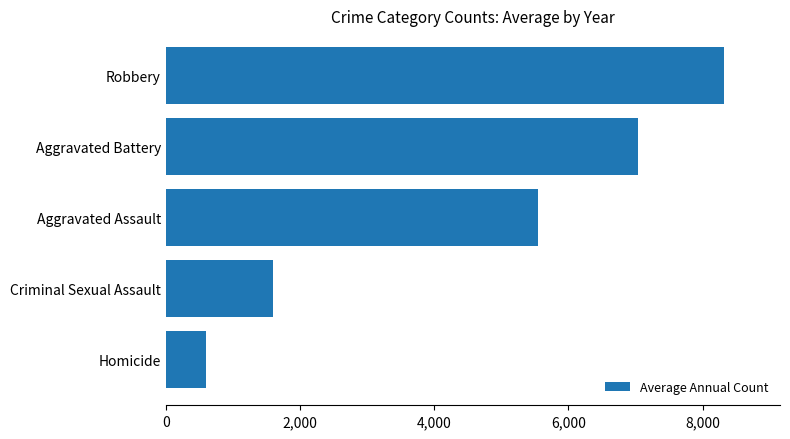

Read the value at Aggravated Battery.

7030.8